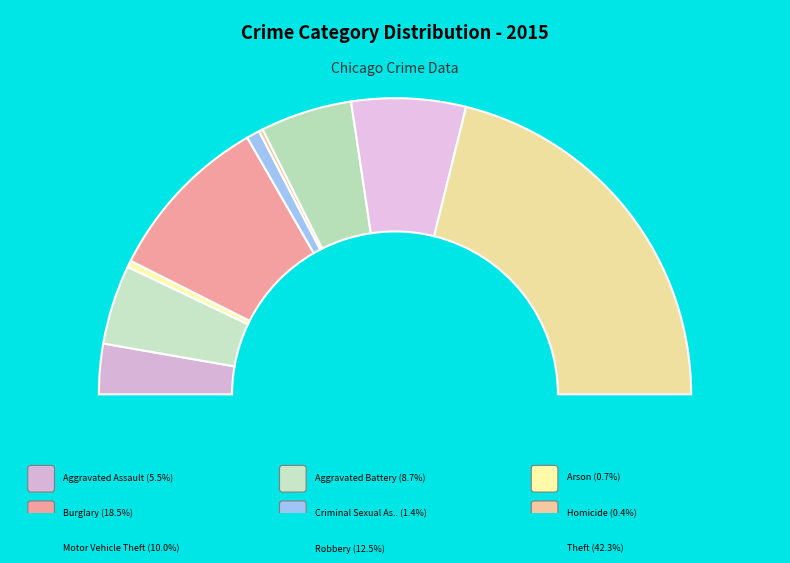

What percentage is the Criminal Sexual Assault slice, to the nearest percent?

1%